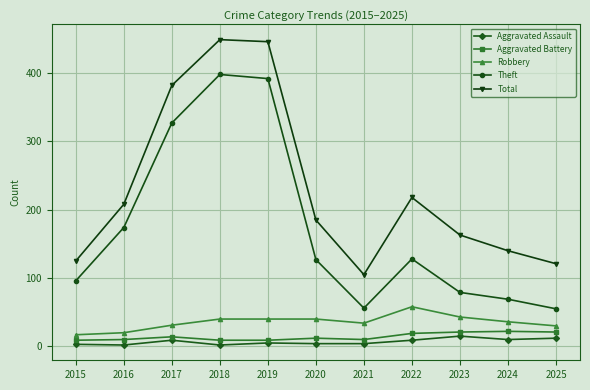

Which series changed the most between 2017 and 2021?

Total